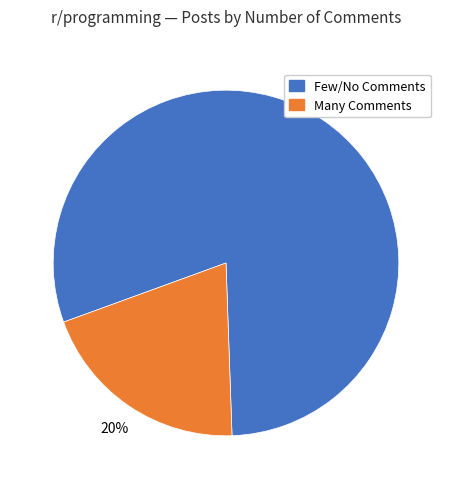

Is there a majority slice in this chart?

Yes